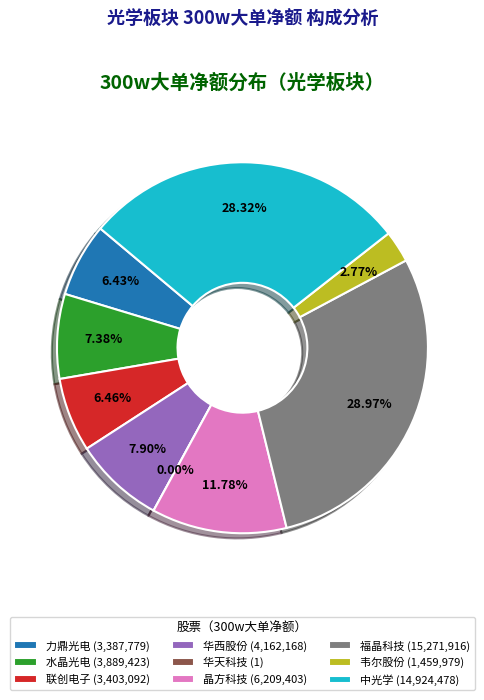

Does any single category account for the majority?

No